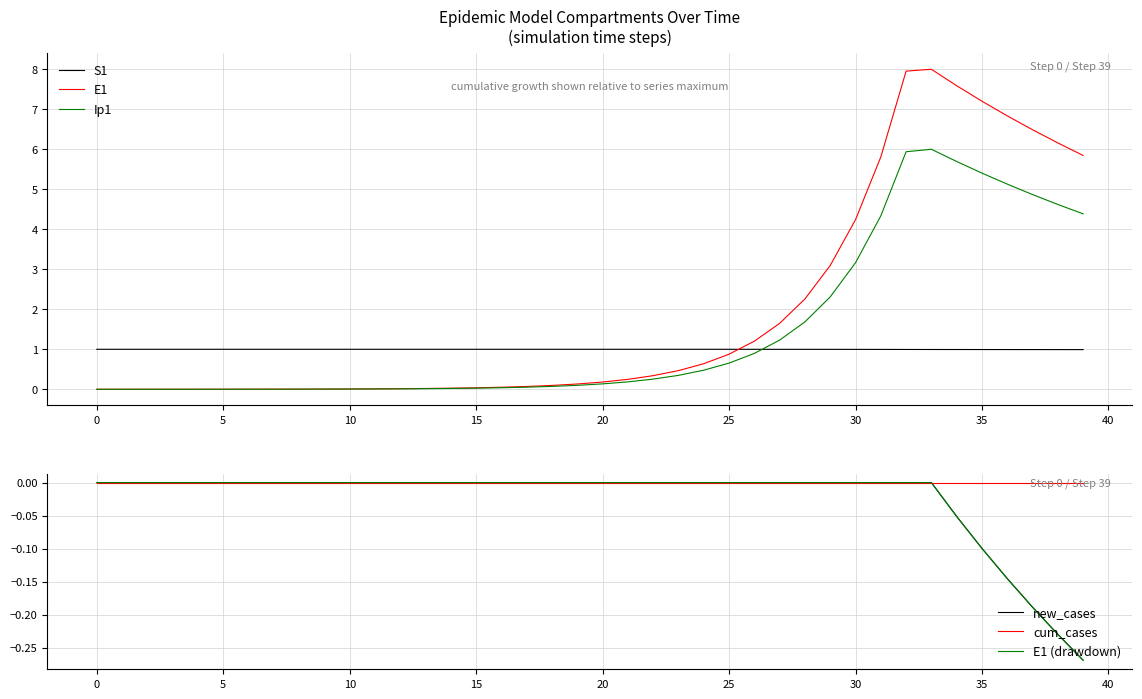

Which series has the widest spread of values?

E1